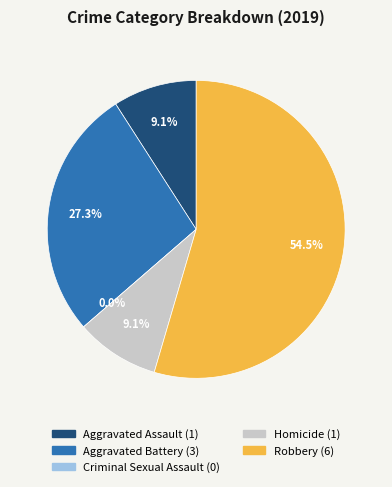

Rank the categories by value from lowest to highest.

Criminal Sexual Assault, Aggravated Assault, Homicide, Aggravated Battery, Robbery